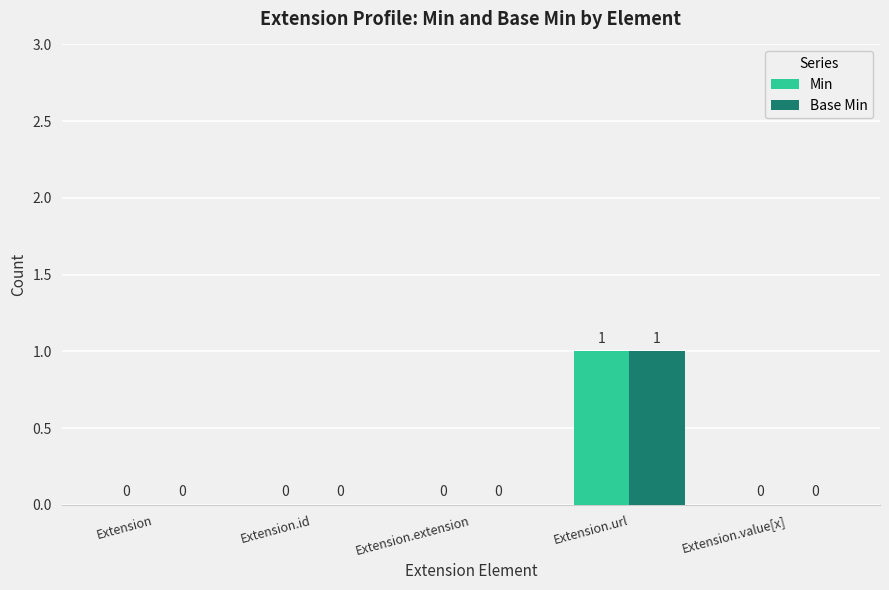

Does the chart contain stacked bars?

No